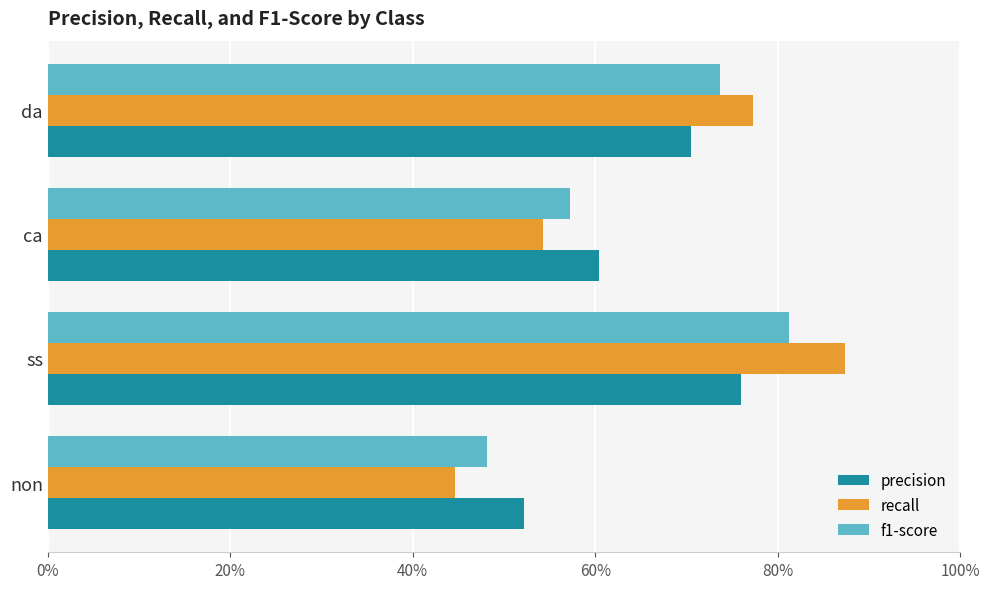

What are all the series names shown in the legend?

precision, recall, f1-score